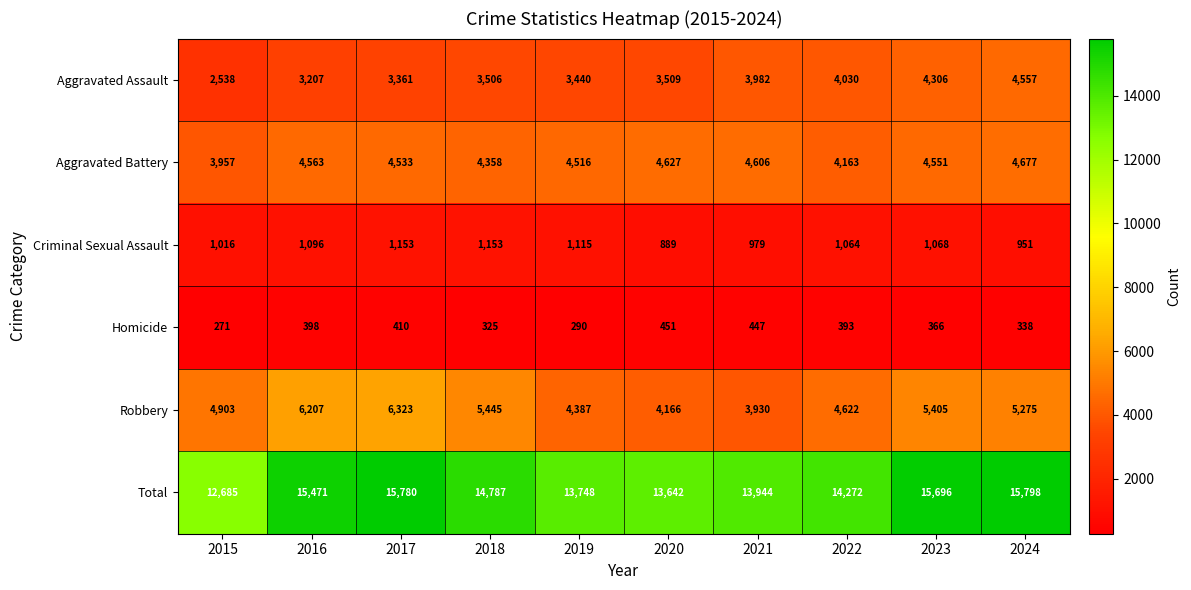

At 2022, list the series in order from smallest to largest.

Homicide, Criminal Sexual Assault, Aggravated Assault, Aggravated Battery, Robbery, Total